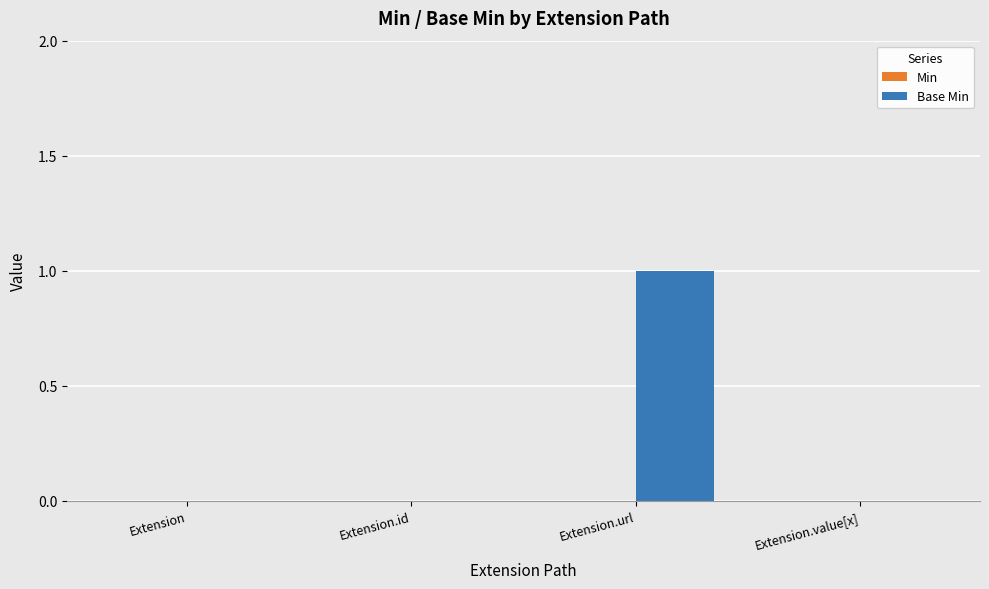

Reading left to right, list all the values displayed in this chart.

Extension=0	Extension.id=0	Extension.url=1	Extension.value[x]=0